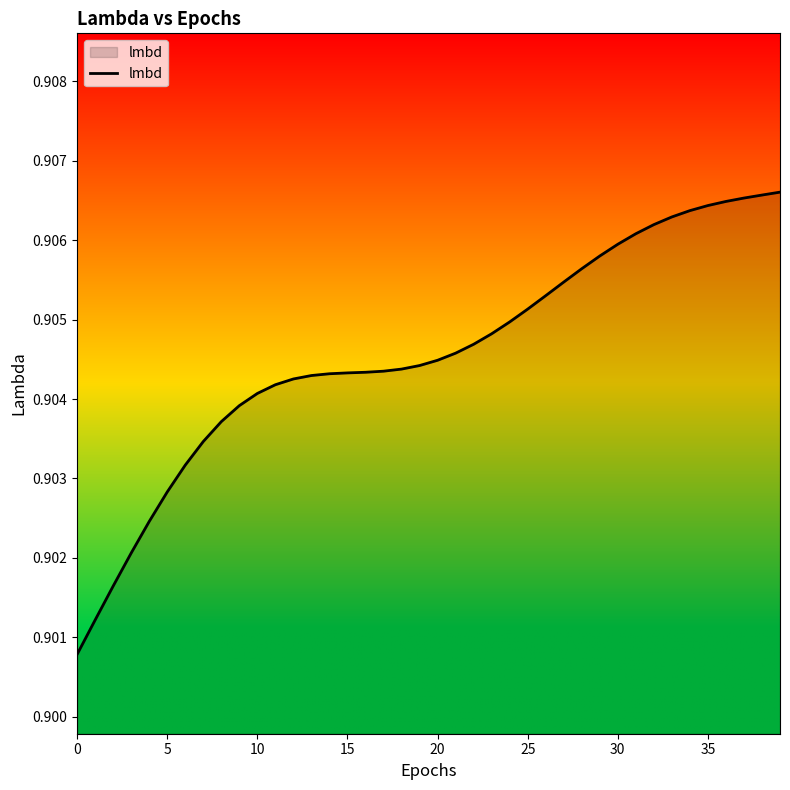

What is the value of the 5th point from the left?

0.9